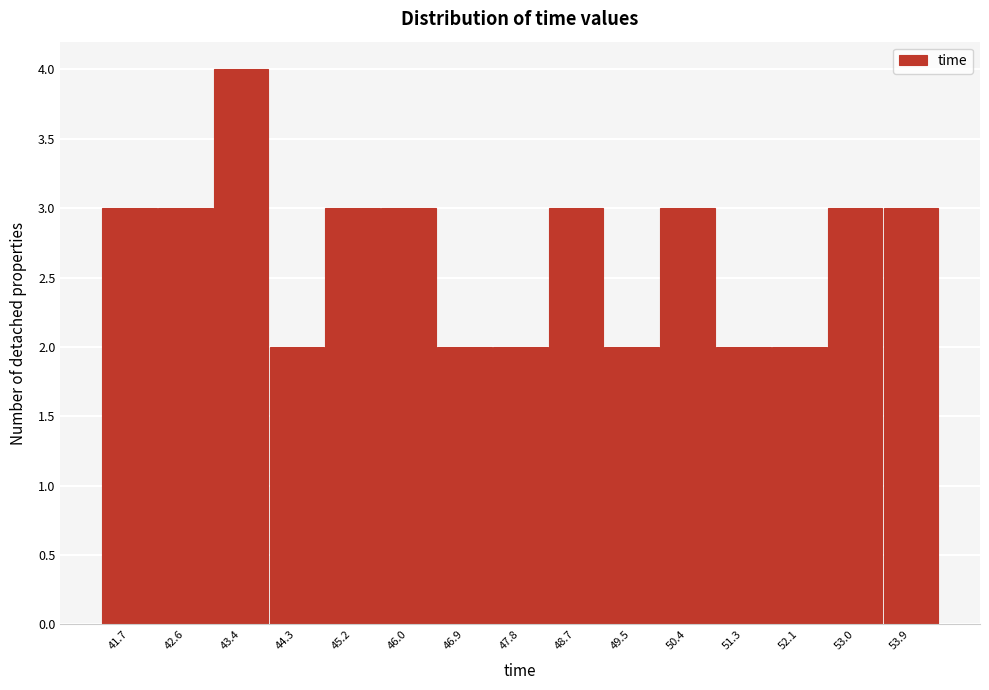

Reading left to right, list all the values displayed in this chart.

41.7=3	42.6=3	43.4=4	44.3=2	45.2=3	46.0=3	46.9=2	47.8=2	48.7=3	49.5=2	50.4=3	51.3=2	52.1=2	53.0=3	53.9=3